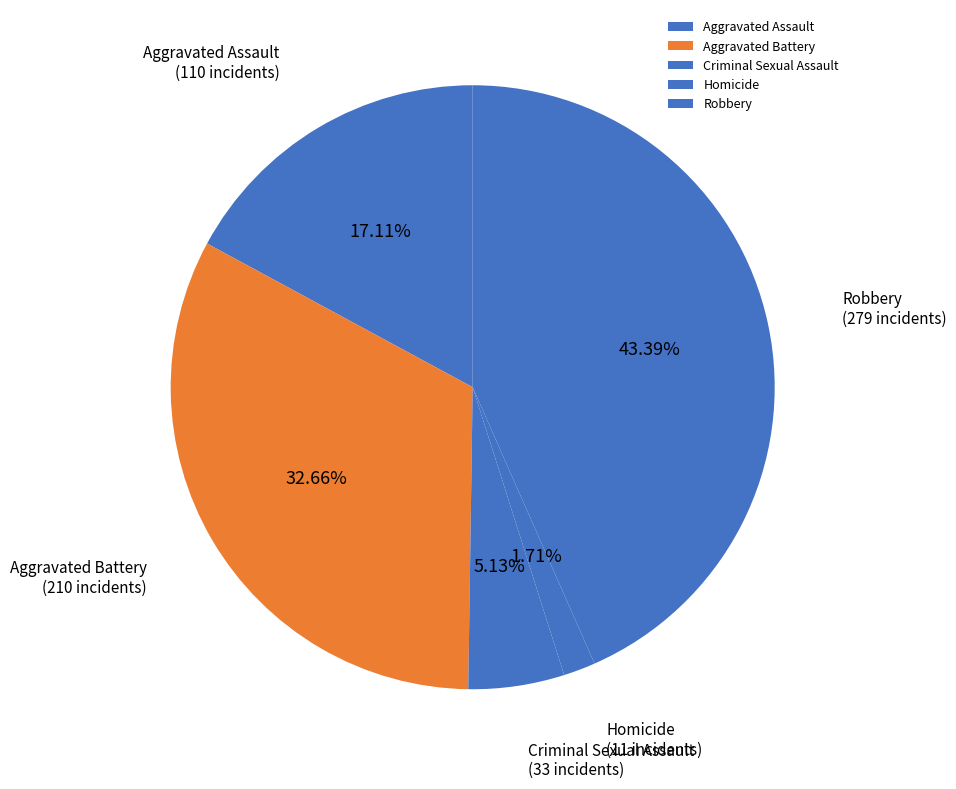

To the nearest percent, what is the combined percentage of Aggravated Battery and Aggravated Assault?

50%